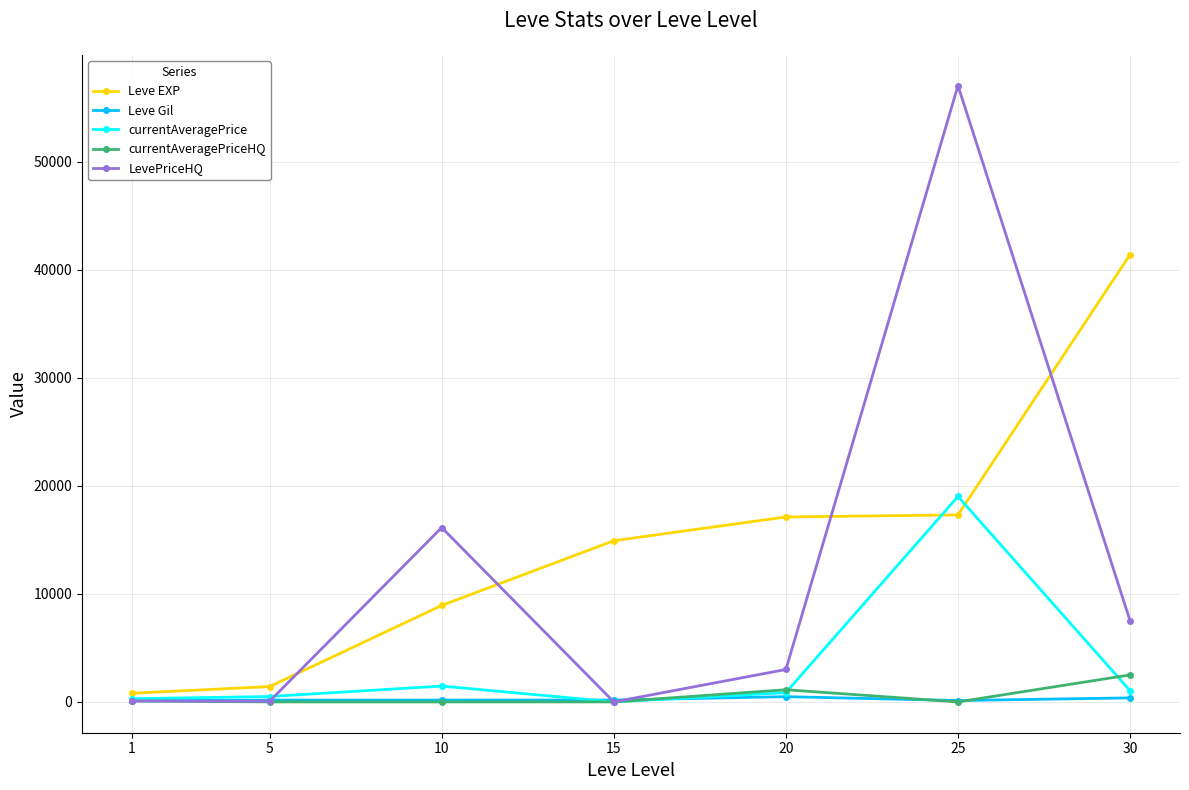

How many lines are shown in the chart?

5